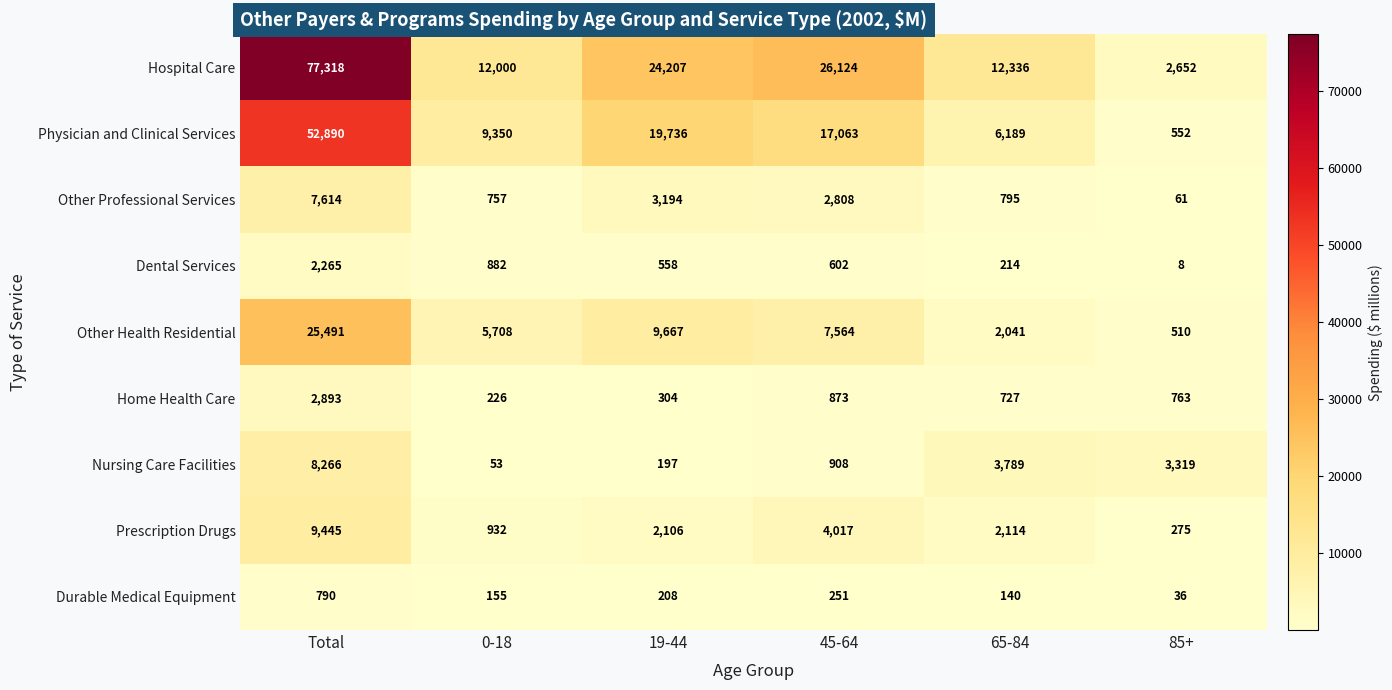

Is it true that Physician and Clinical Services equals 318 at 85+?

False